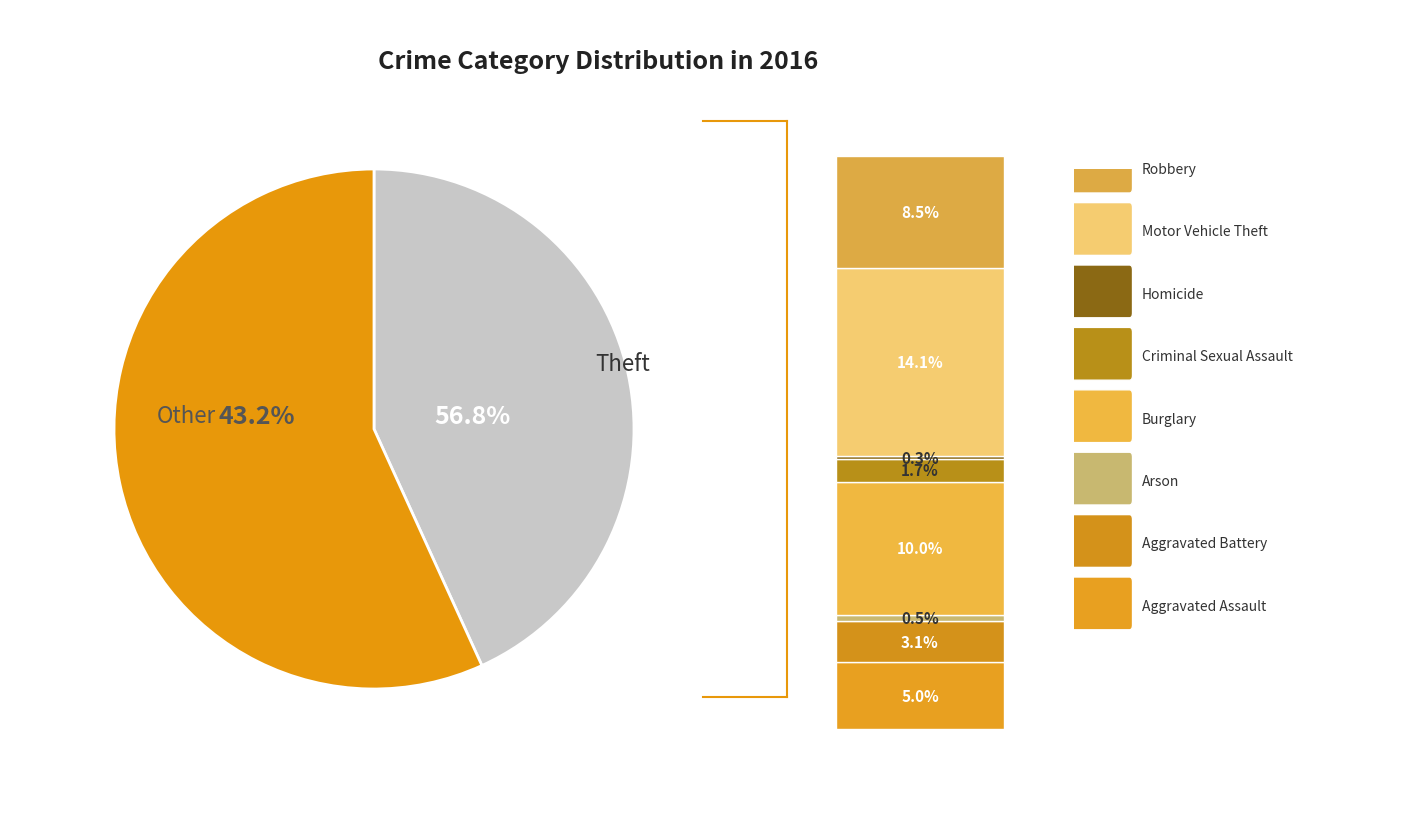

What is the smallest slice in the pie chart?

Homicide